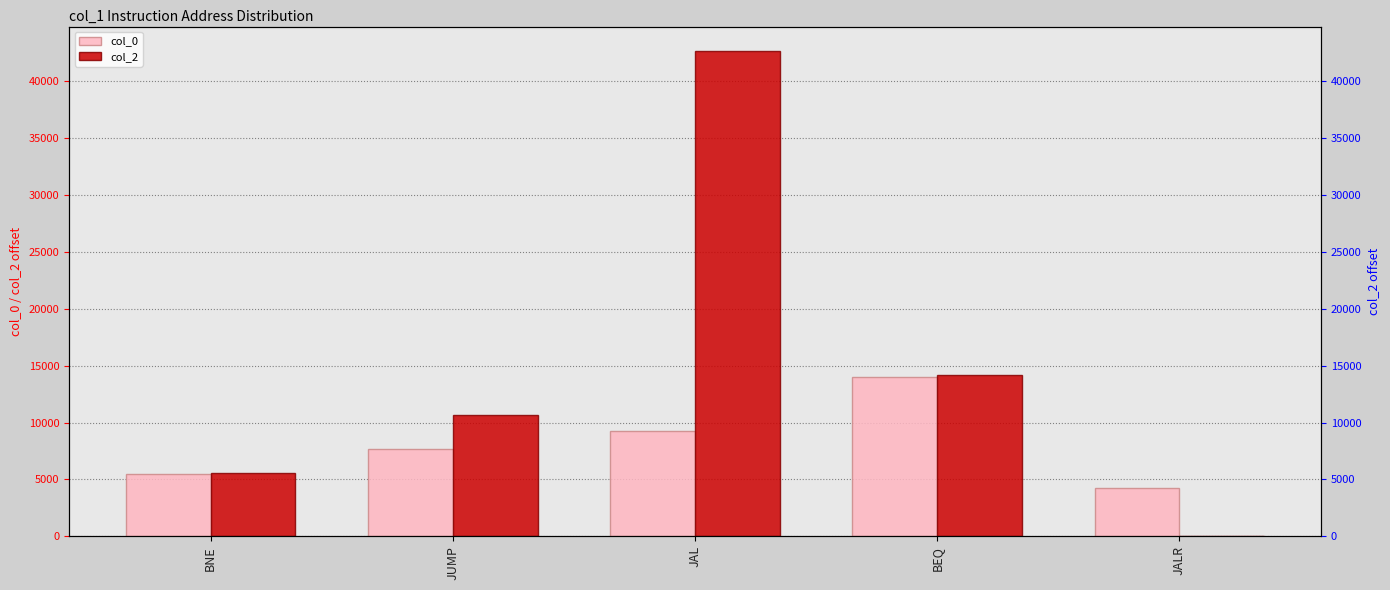

Between BNE and JUMP, which series saw the biggest shift?

col_2